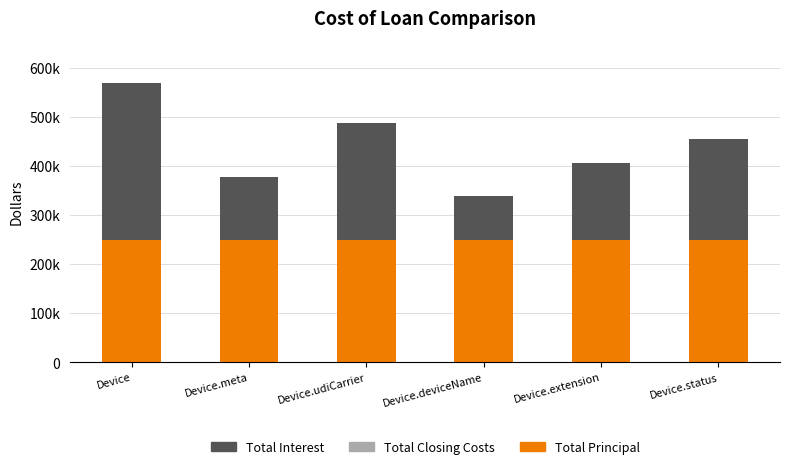

Are the bars horizontal?

No